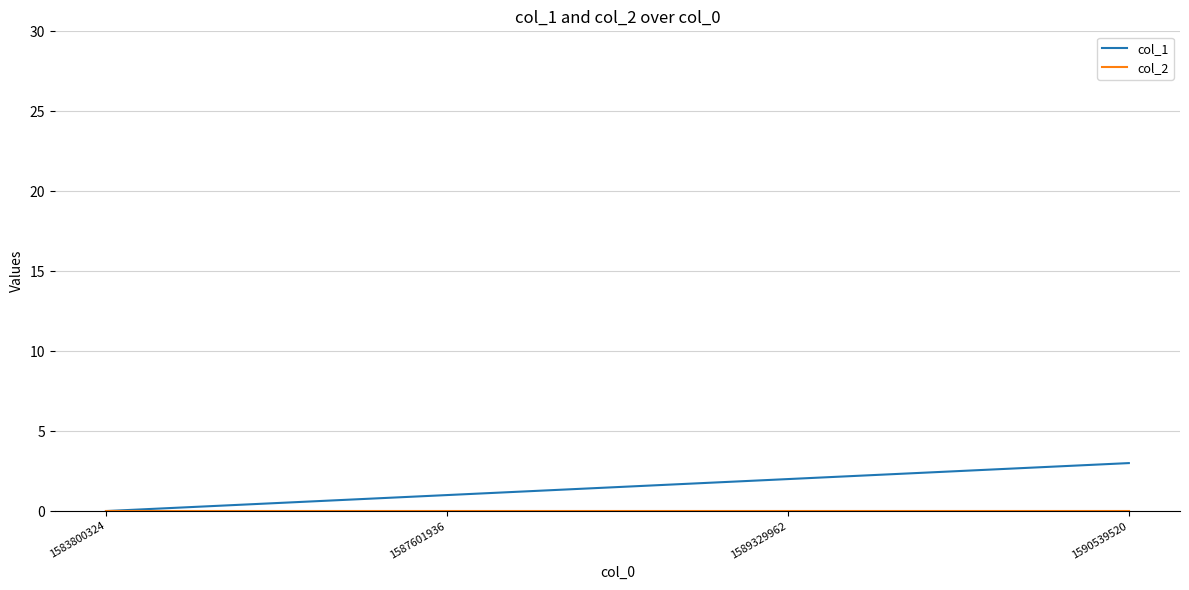

True or false: col_1 has a value of 5 at 1590539520.

False